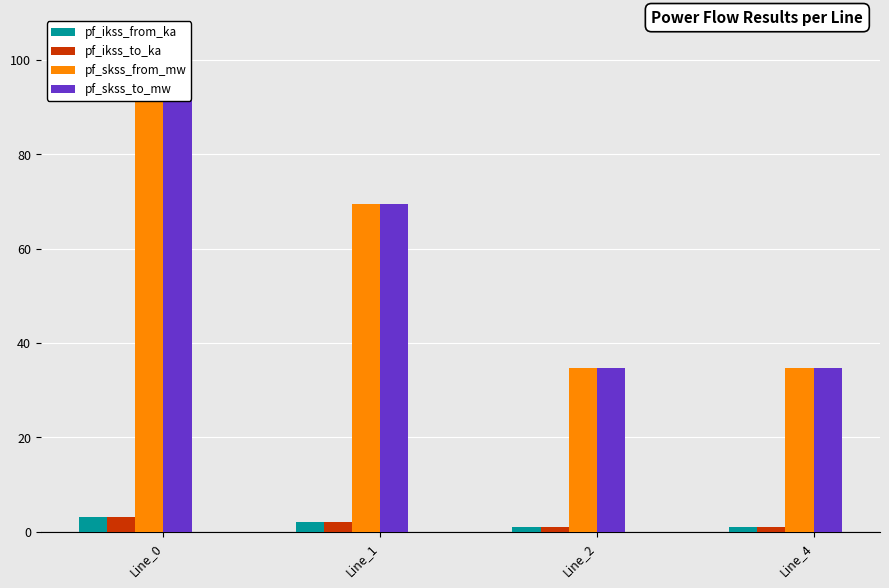

What is the value of the pf_skss_from_mw bar at the 2nd from the left?

69.5